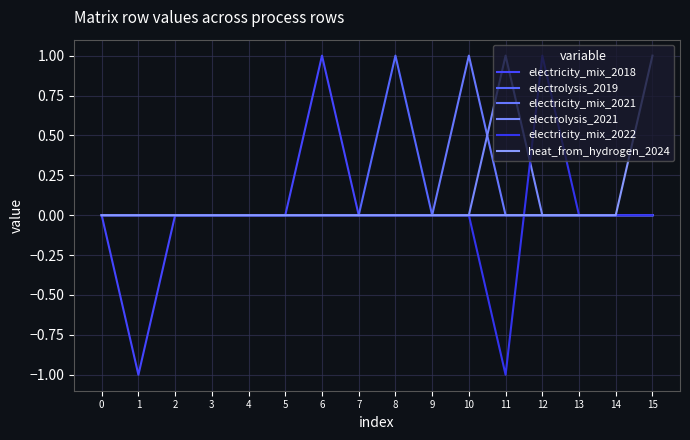

At which category does electrolysis_2021 reach its first local peak?

11